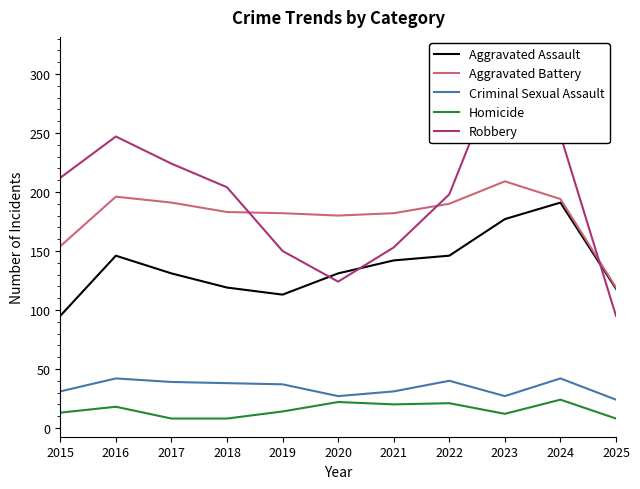

True or false: Homicide and Aggravated Assault intersect in this chart.

False